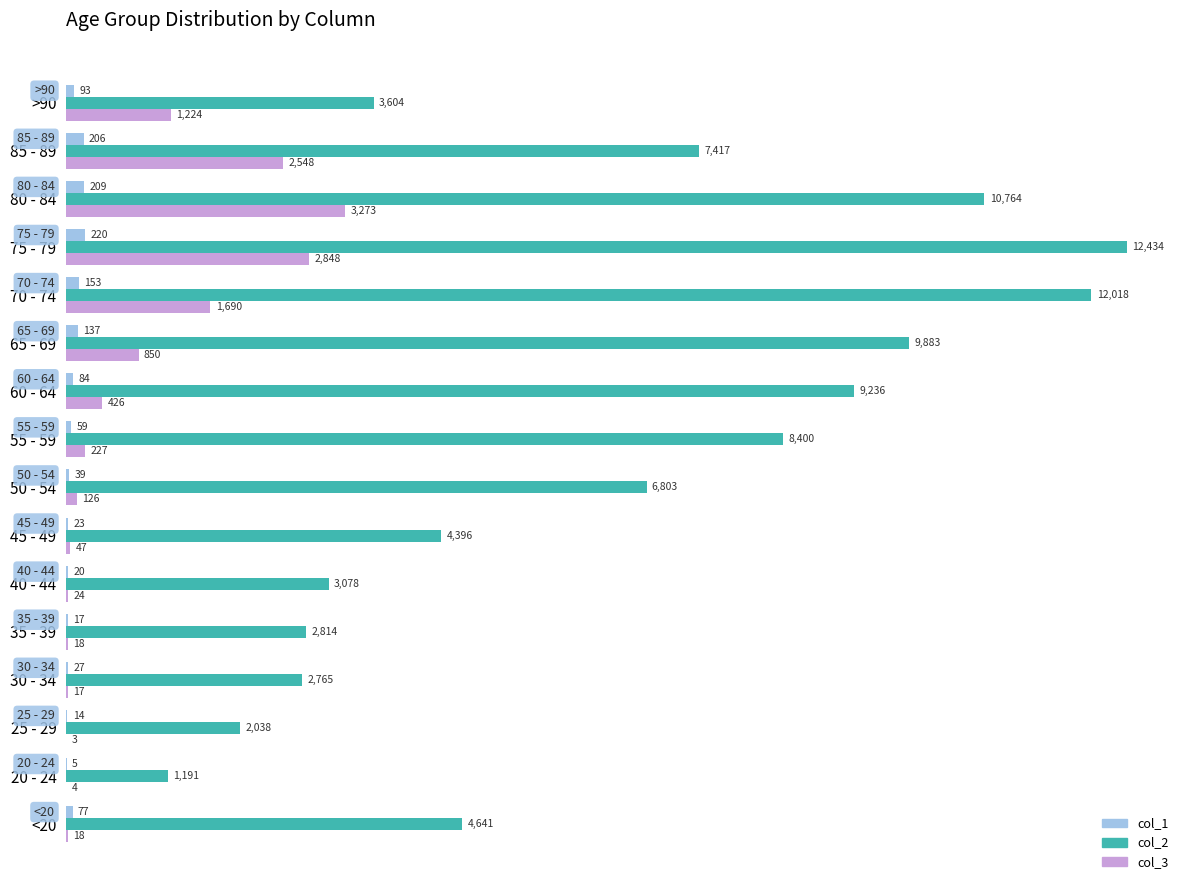

At which label is col_2 closest to 6812?

50 - 54